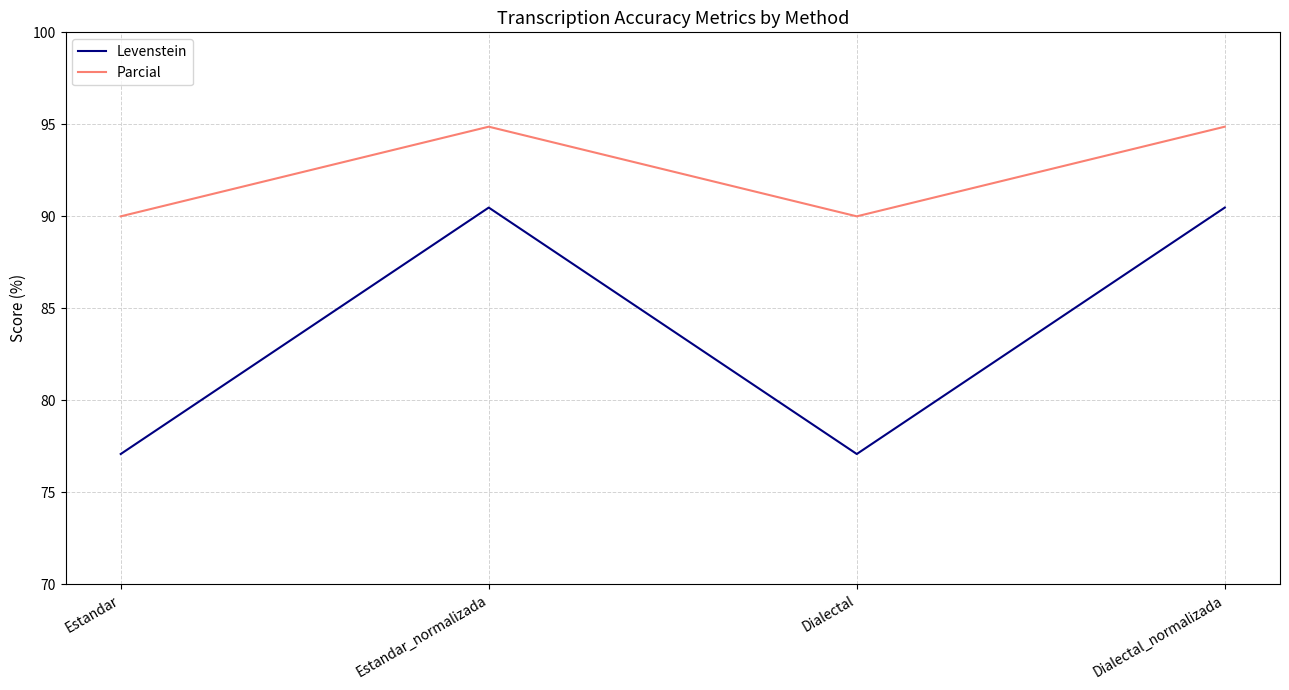

Reading left to right, transcribe all the data shown in this chart.

Levenstein: 77.1	90.5	77.1	90.5
Parcial: 90.0	94.9	90.0	94.9